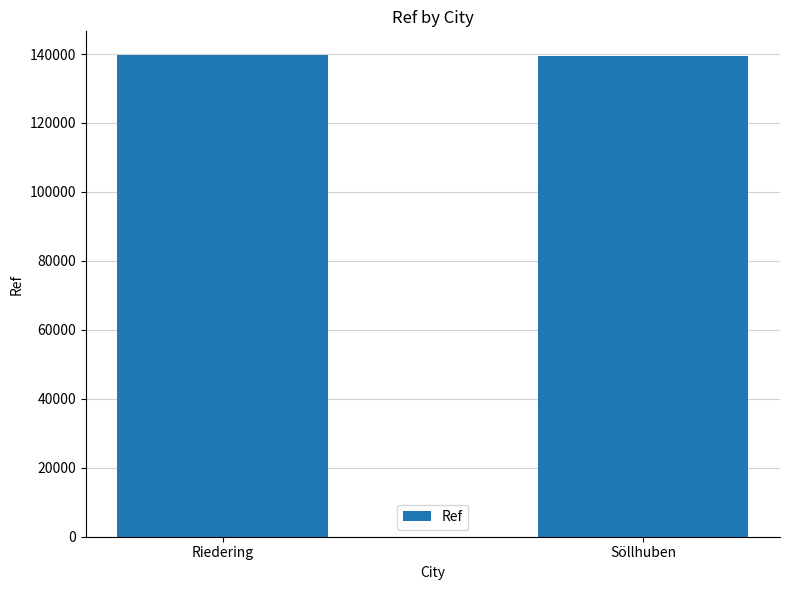

What is the change in value from Riedering to Söllhuben?

-127